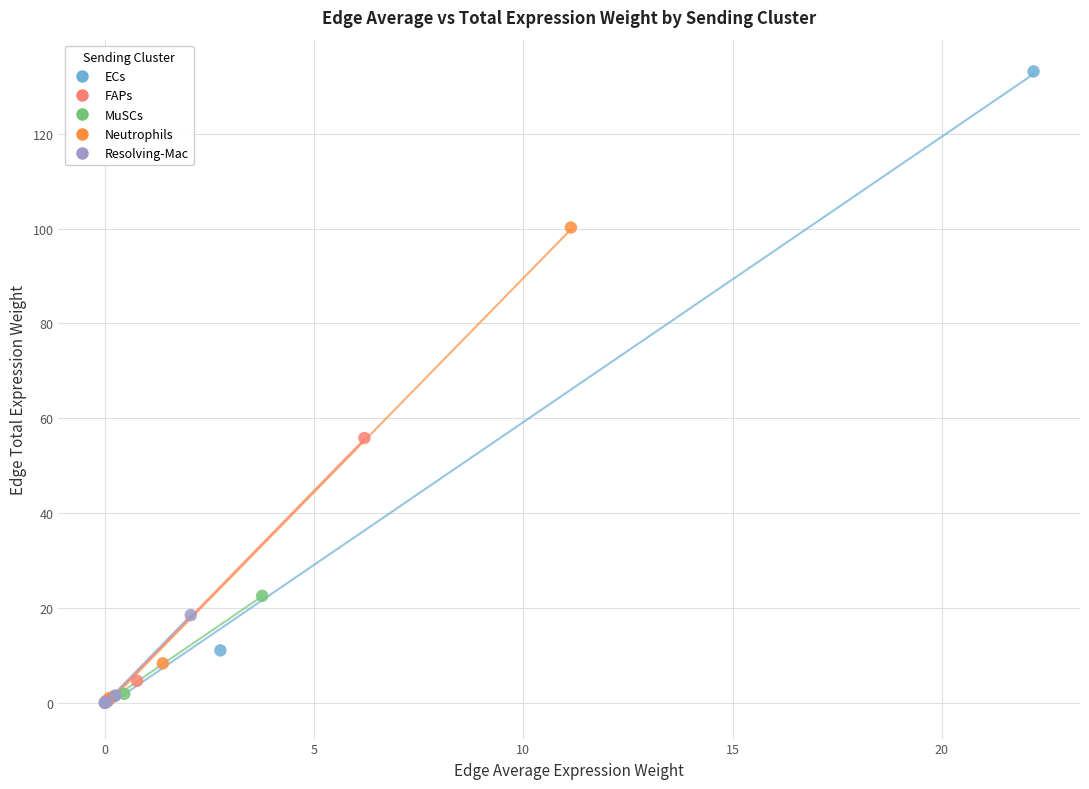

Which series reaches the maximum Y coordinate?

ECs